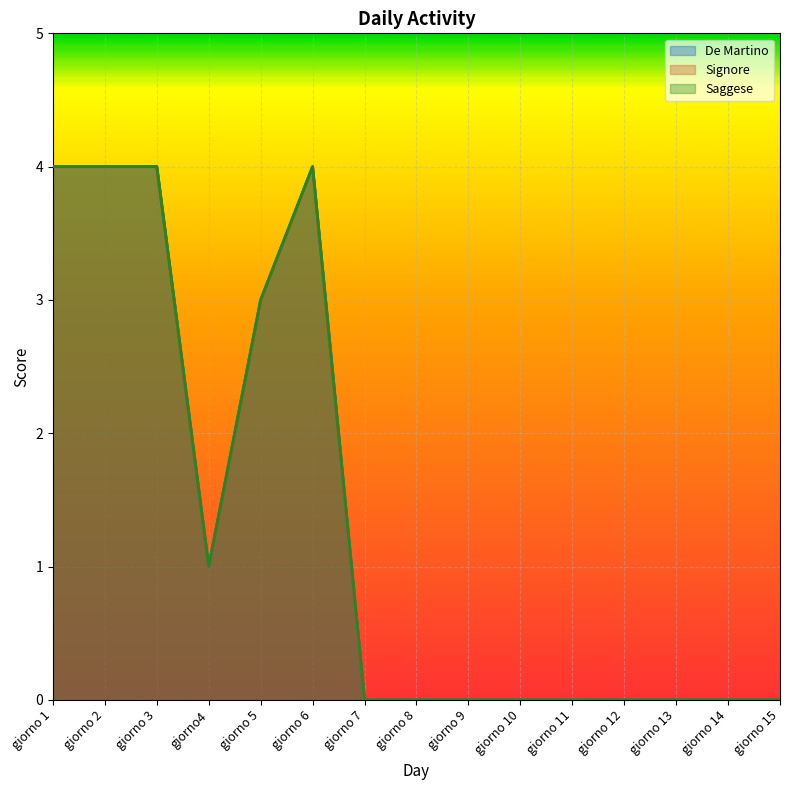

True or false: De Martino has more than 2 interior local peaks.

False